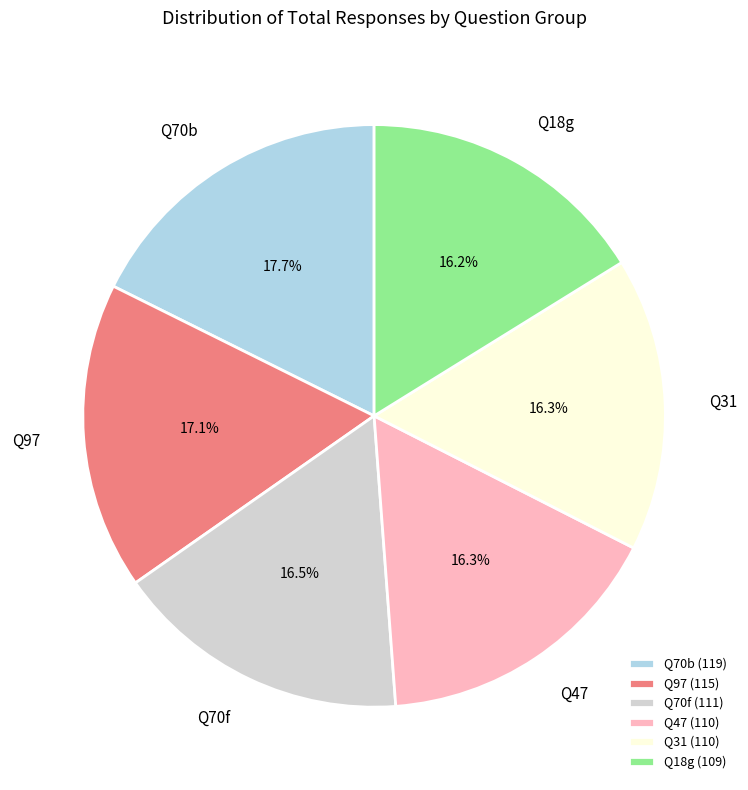

Which slice is the largest?

Q70b